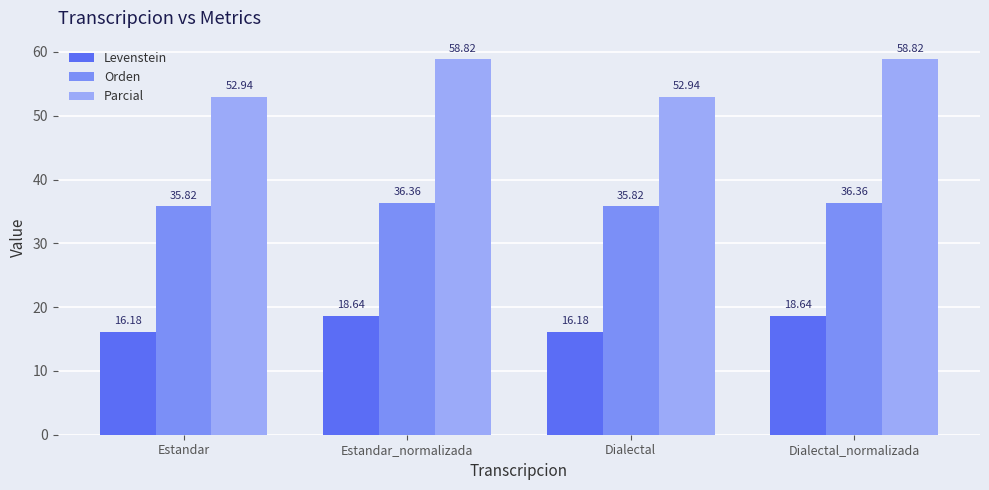

Reading right to left, list all the values displayed in this chart.

Levenstein: Dialectal_normalizada=18.6	Dialectal=16.2	Estandar_normalizada=18.6	Estandar=16.2
Orden: Dialectal_normalizada=36.4	Dialectal=35.8	Estandar_normalizada=36.4	Estandar=35.8
Parcial: Dialectal_normalizada=58.8	Dialectal=52.9	Estandar_normalizada=58.8	Estandar=52.9